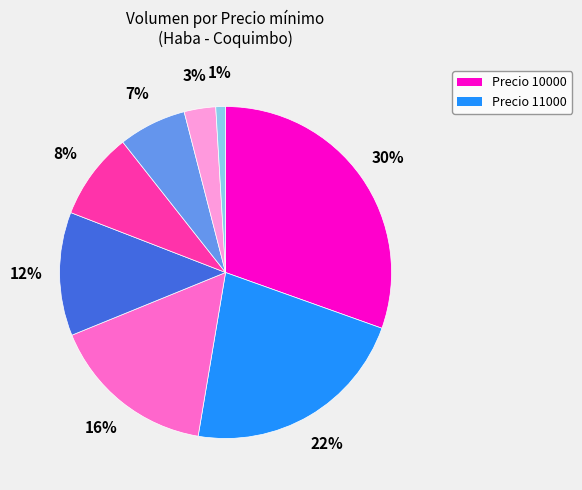

To the nearest percent, what is the average slice percentage?

12%